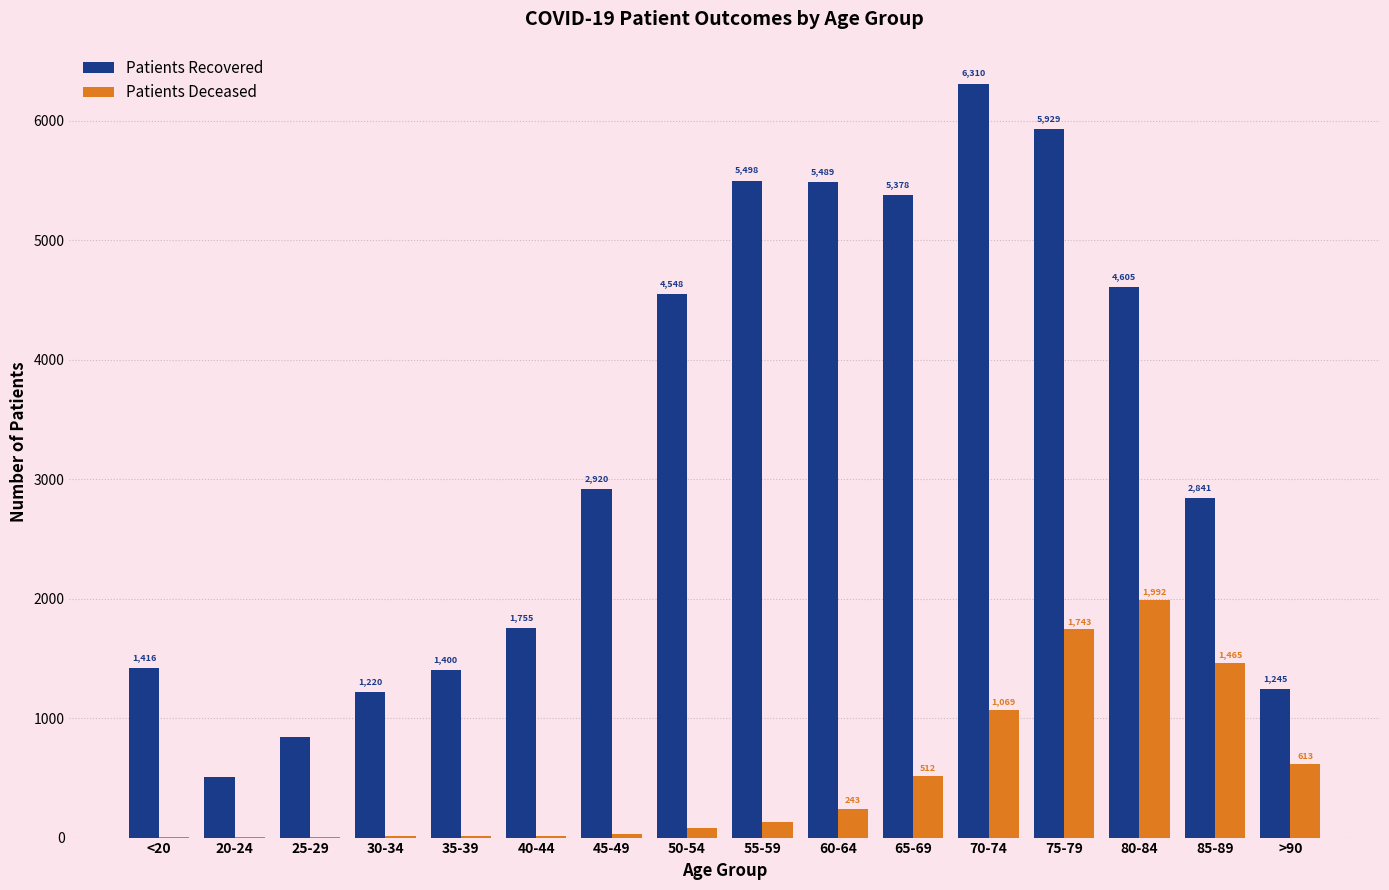

What is the total value across all series at 70-74?

7379